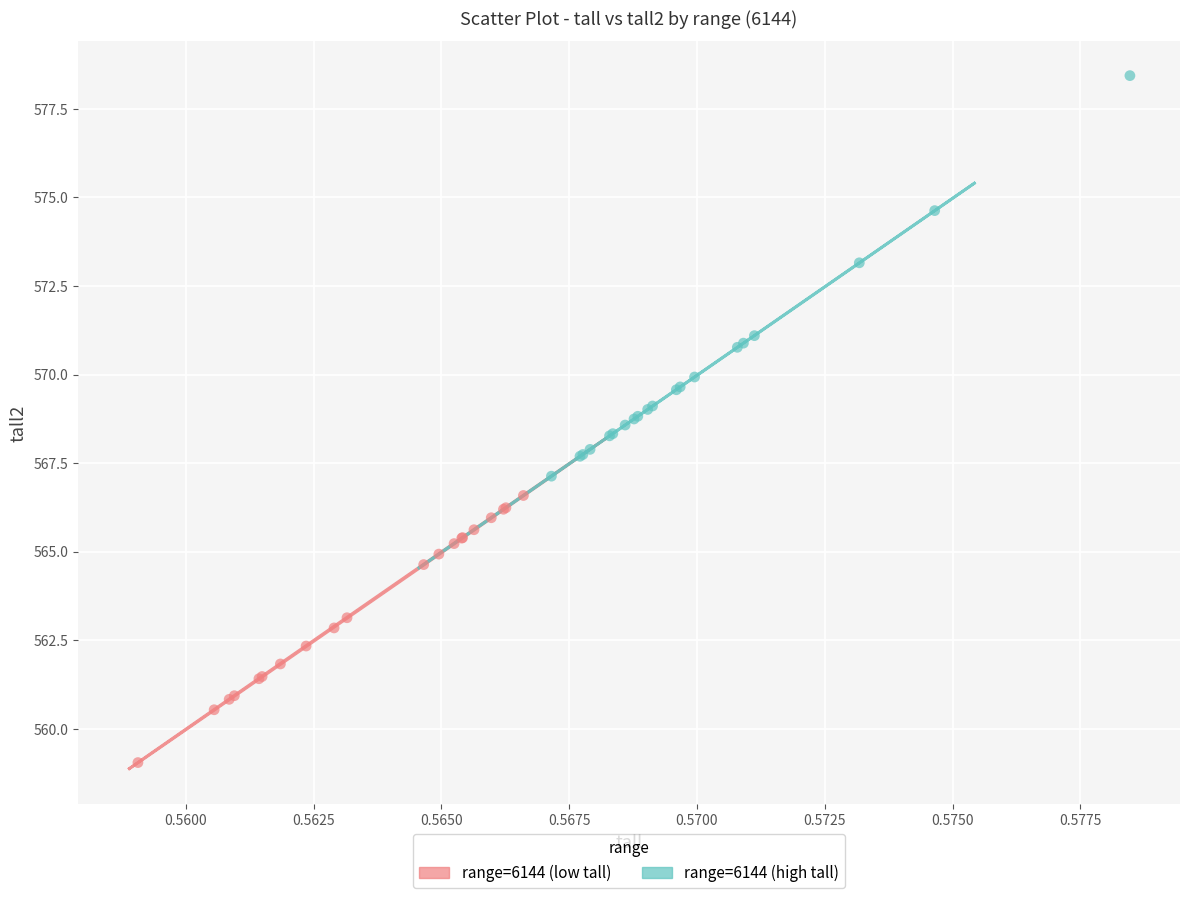

Which series reaches the maximum Y coordinate?

range=6144 (high tall)